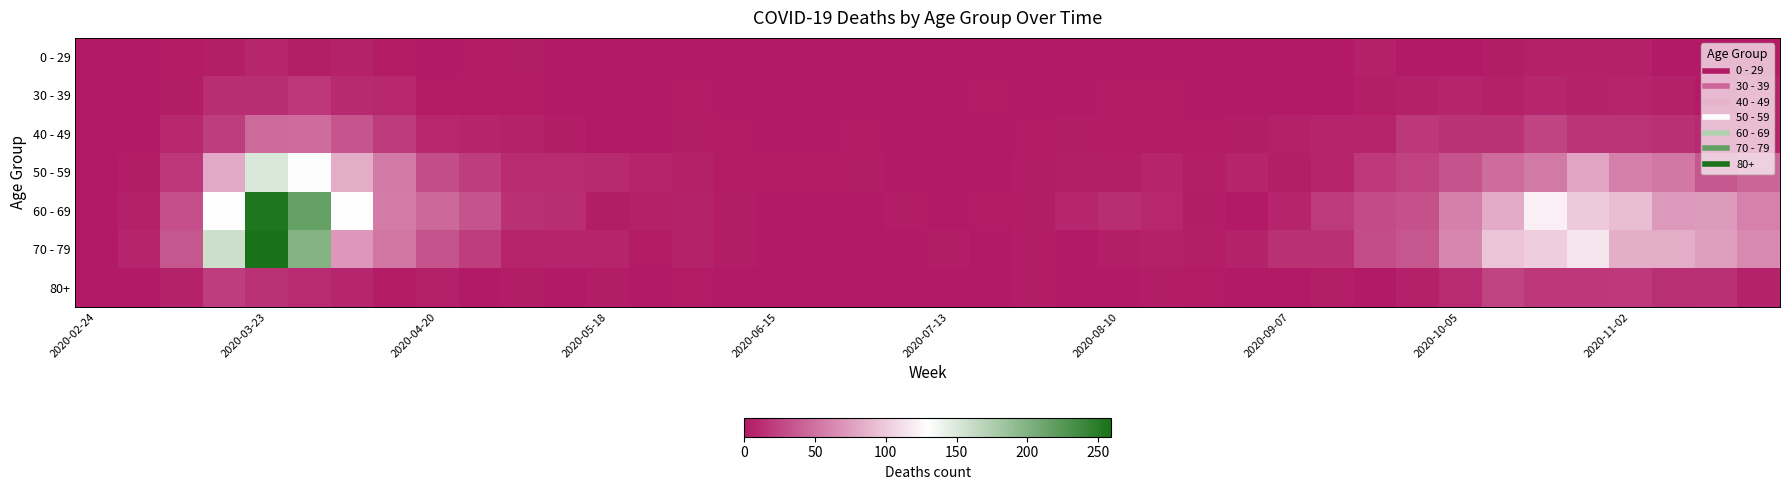

Reading left to right, what are all the values shown in this chart?

0 - 29: 0	0	2	4	8	4	6	2	1	2	3	1	0	0	0	0	0	1	0	0	0	1	0	1	1	0	0	0	0	1	5	0	1	3	5	5	5	1	0	2
30 - 39: 0	1	3	12	12	17	10	9	2	2	2	0	1	0	2	0	0	0	0	1	0	2	0	0	2	2	0	0	1	1	4	5	7	5	8	6	7	5	2	7
40 - 49: 1	1	9	21	46	47	34	20	9	7	6	3	0	1	3	2	1	1	2	1	0	1	2	3	2	2	2	3	5	7	7	18	15	15	25	16	16	14	10	7
50 - 59: 1	3	17	81	151	131	83	55	30	21	11	11	10	7	5	2	2	2	3	1	0	1	3	4	4	7	4	7	4	7	19	24	33	47	55	79	58	54	35	43
60 - 69: 1	5	31	130	255	216	129	56	45	33	14	12	3	5	6	3	1	0	0	3	0	2	3	8	12	9	3	1	7	20	29	32	58	82	121	100	93	72	73	59
70 - 79: 1	7	35	158	259	199	71	52	33	21	7	7	7	2	6	3	1	1	0	0	3	1	3	1	4	5	4	6	14	14	30	35	62	97	102	115	84	83	75	63
80+: 0	1	6	21	15	11	8	2	5	0	3	0	3	1	2	0	1	0	0	0	0	1	3	1	1	3	2	0	0	4	1	5	11	25	18	18	19	13	14	6